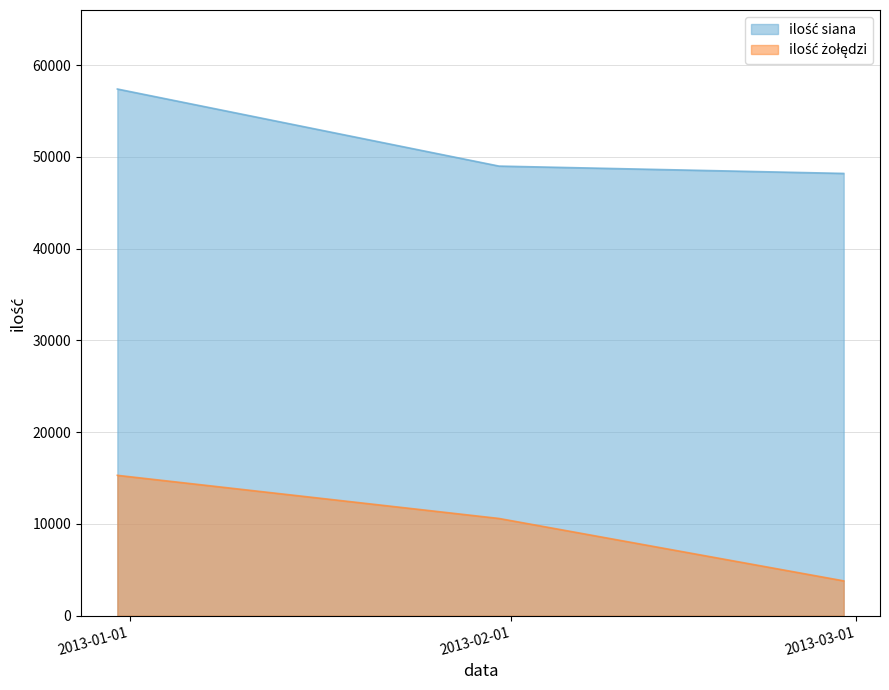

What is the value of the ilość żołędzi point at the 3rd from the left?

3800